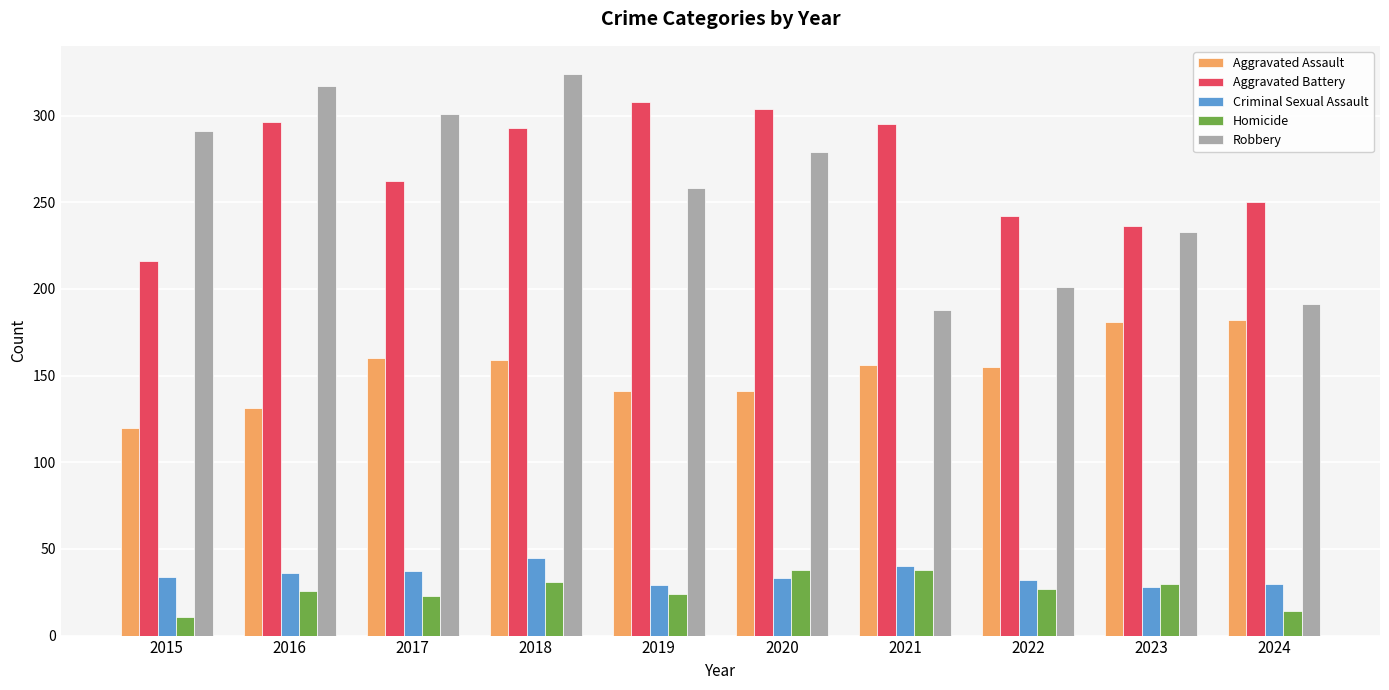

Which series has the widest spread of values?

Robbery